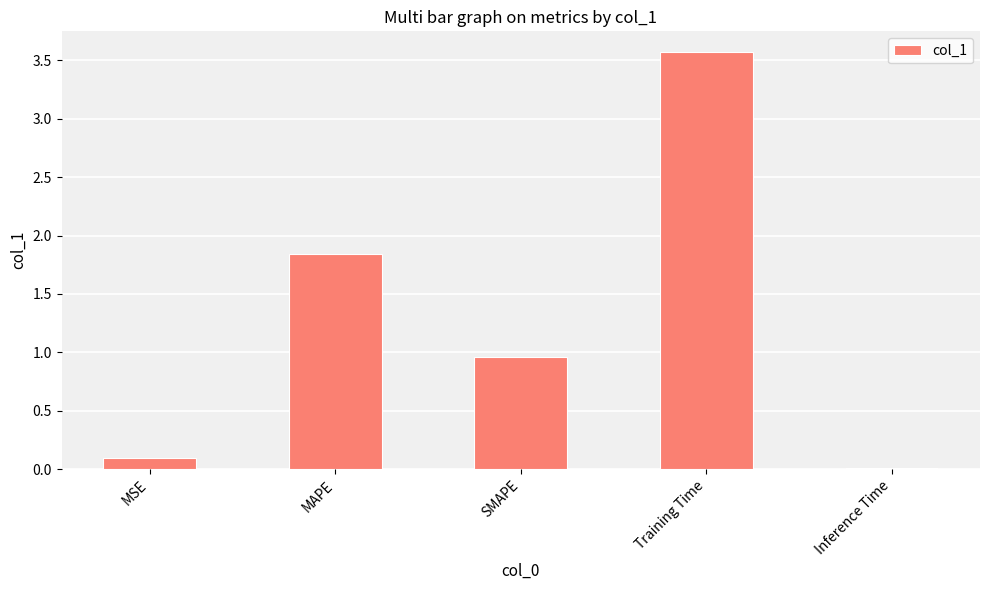

True or false: the data shows 4.7 at Training Time.

False